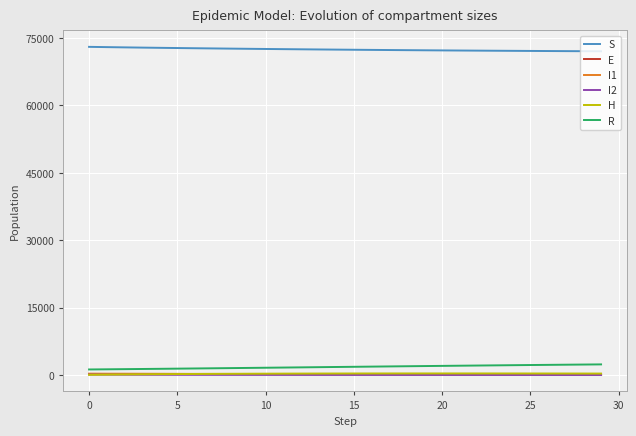

Which series has the largest total across all categories?

S